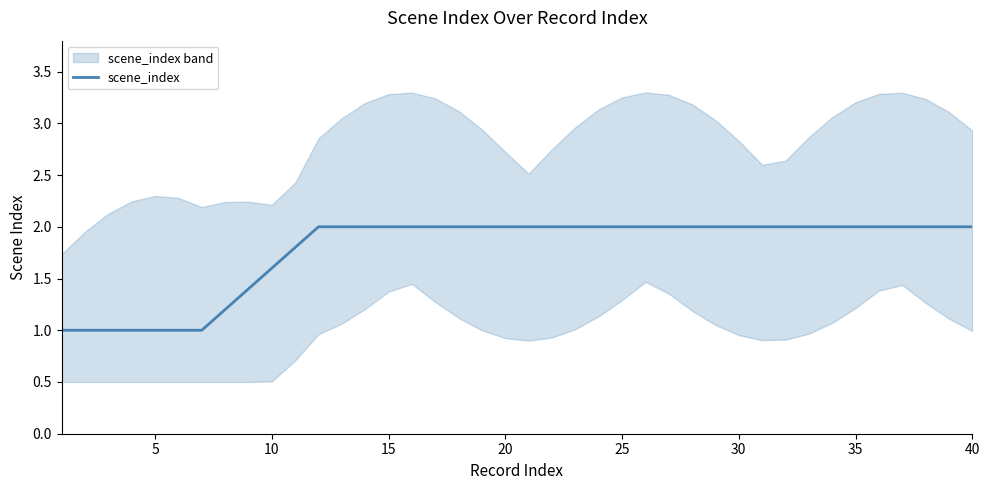

True or false: scene_index has a value of 1.6 at 10.

True